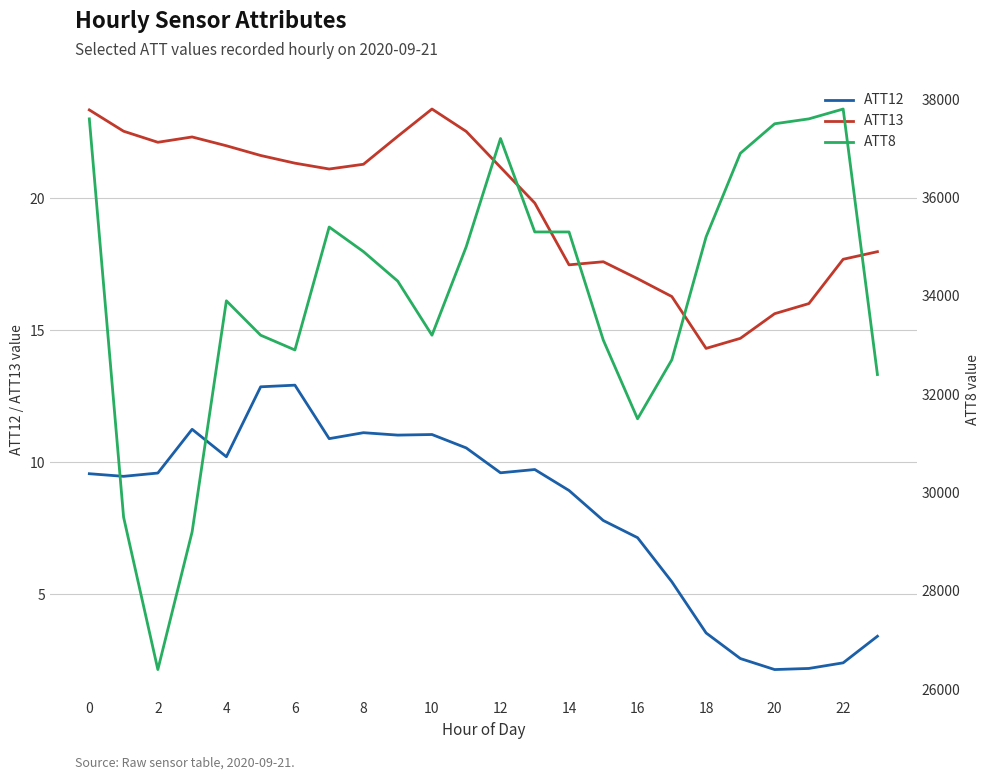

At which category is the sum across all series the highest?

22